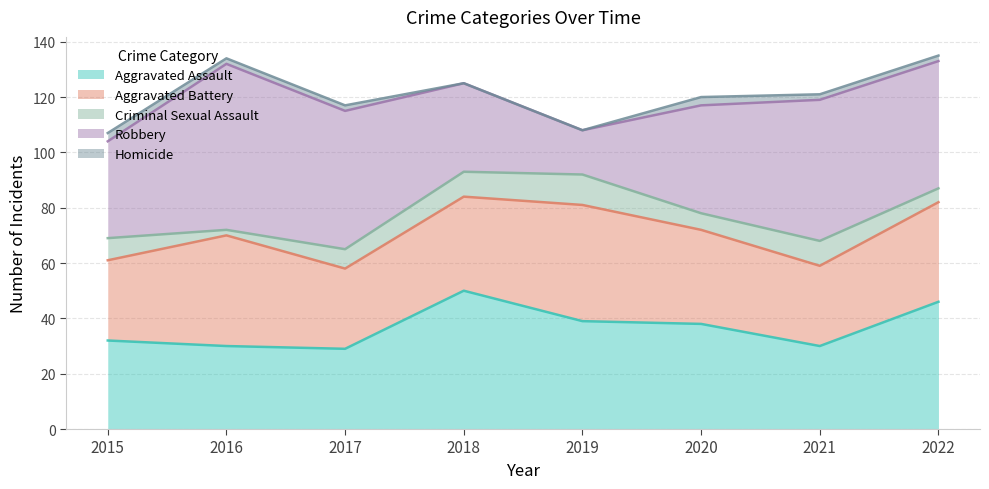

The Homicide series shows 1 at 2019. True or false?

False